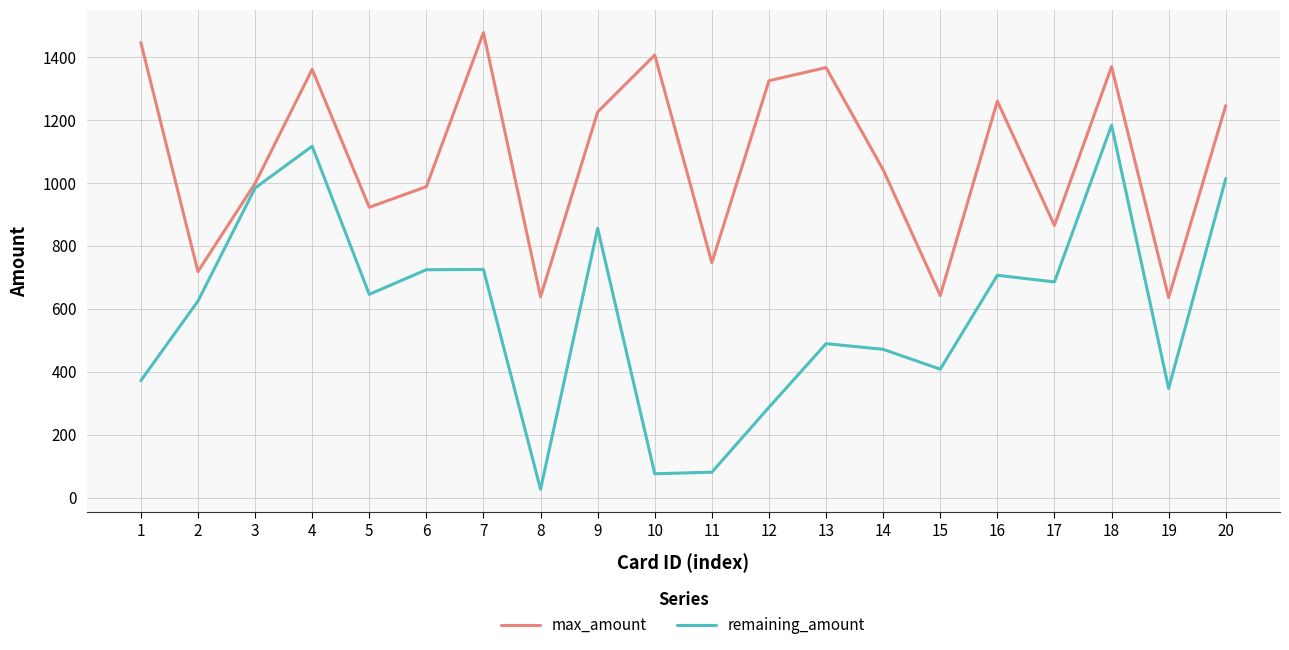

How many lines are shown in the chart?

2